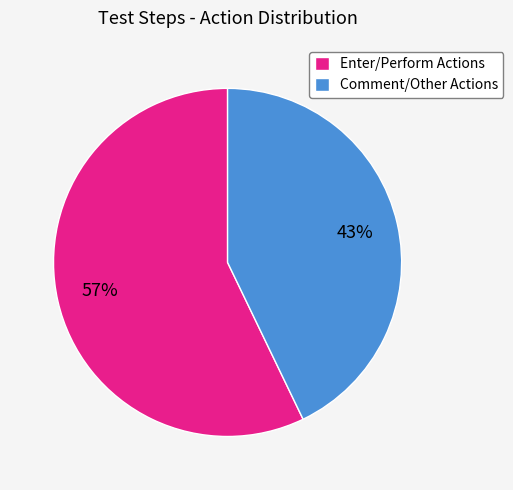

What percentage is the Comment/Other Actions slice, to the nearest percent?

43%